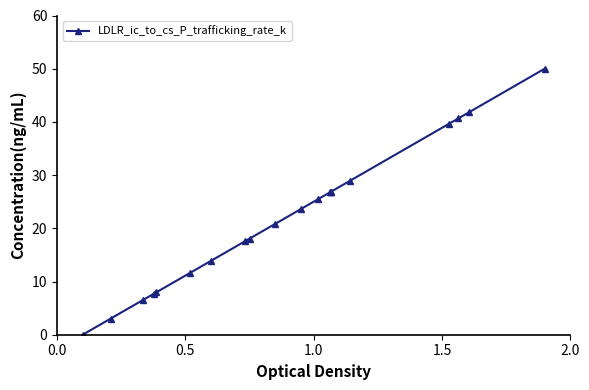

What is the average value?

21.9